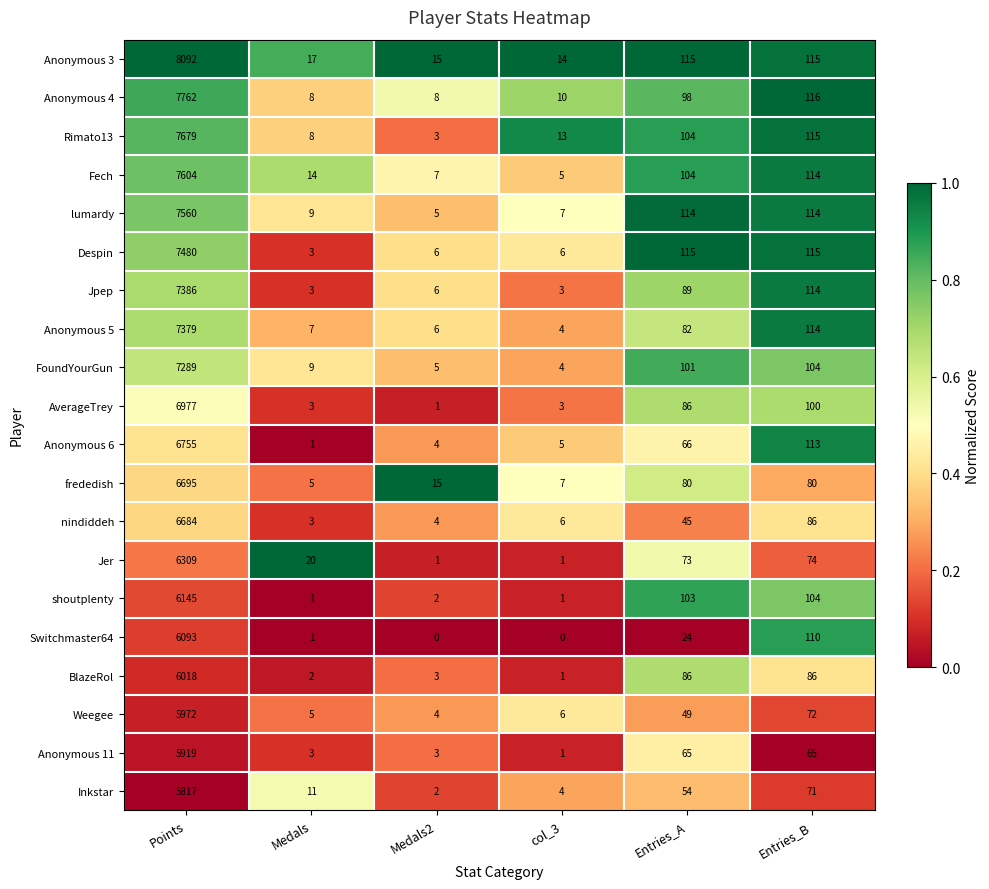

At which category does the chart reach its peak across all series?

Points